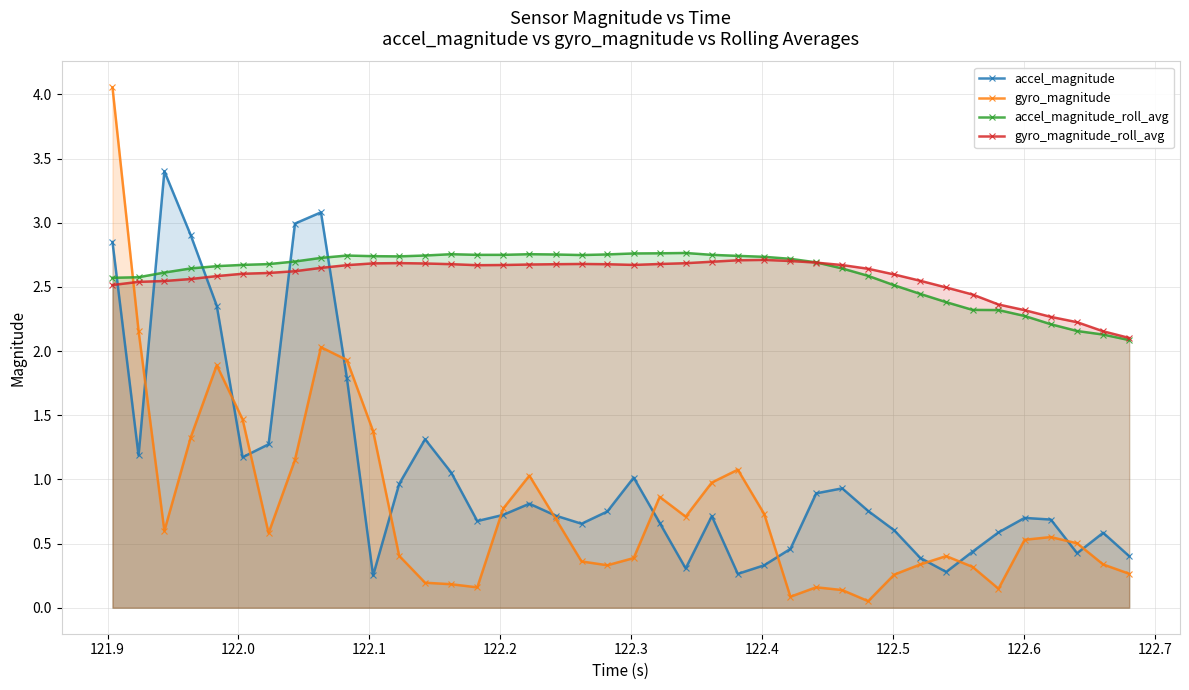

Which series has the largest range (max minus min)?

gyro_magnitude